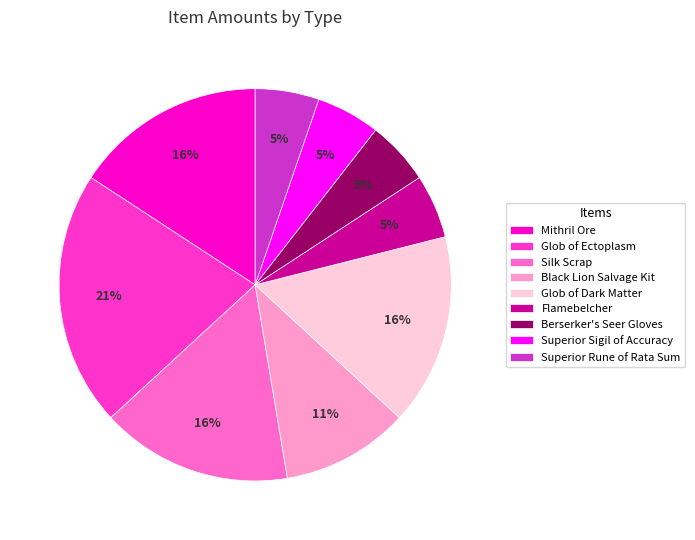

To the nearest percent, what percentage of the pie is Superior Rune of Rata Sum?

5%